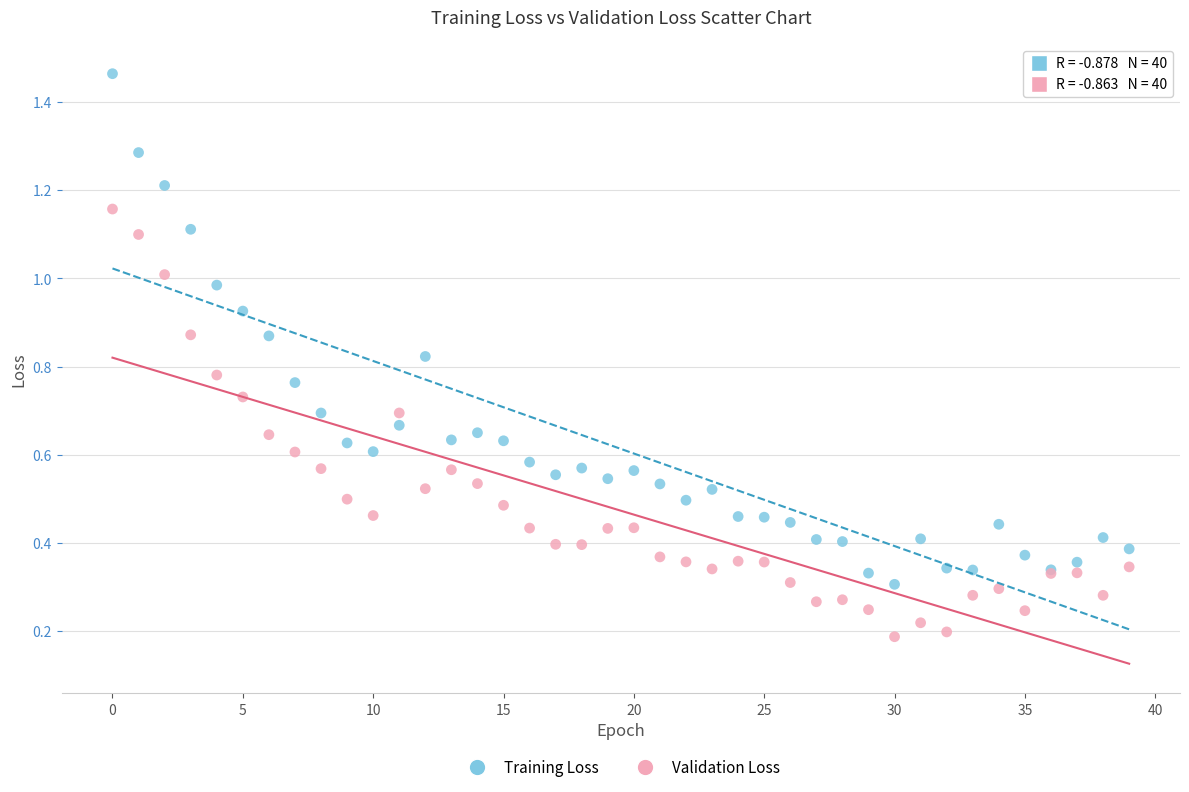

Which series reaches the maximum Y coordinate?

Training Loss